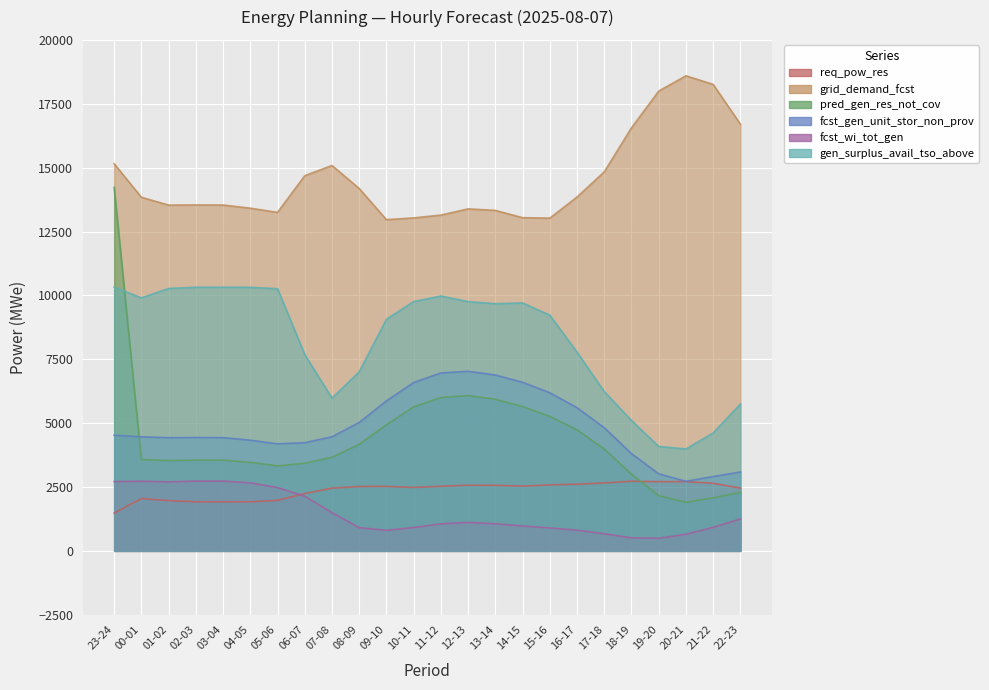

Does the chart display data point markers on the line(s)?

No